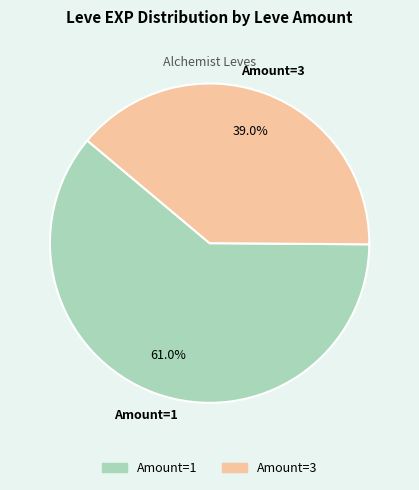

Is there any slice that represents more than half of the pie?

Yes